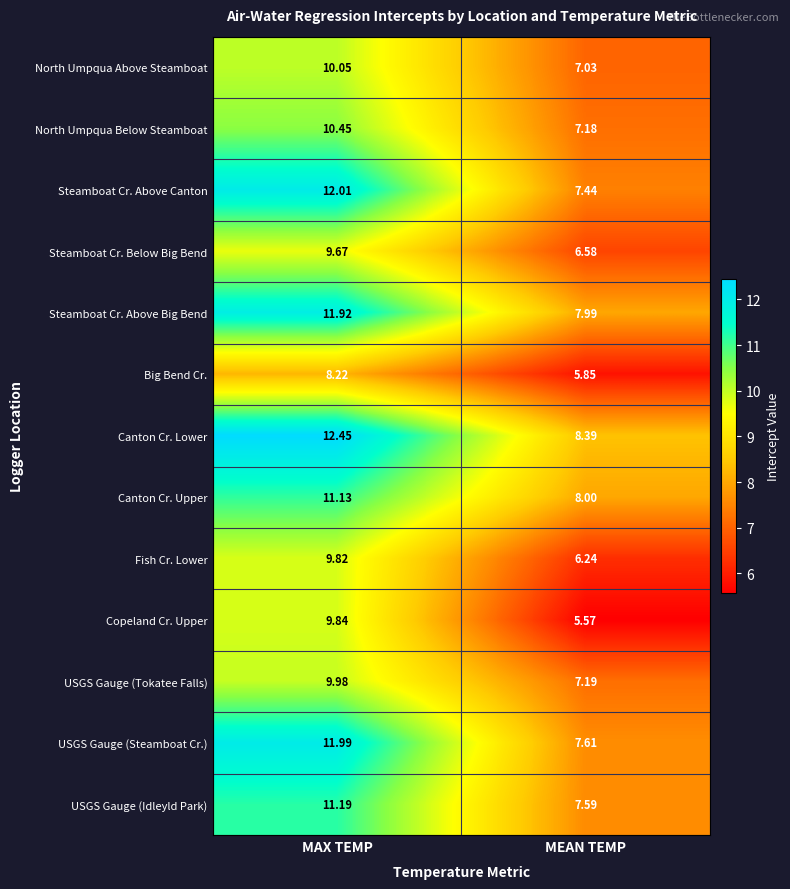

Which series has the widest spread of values?

Steamboat Cr. Above Canton